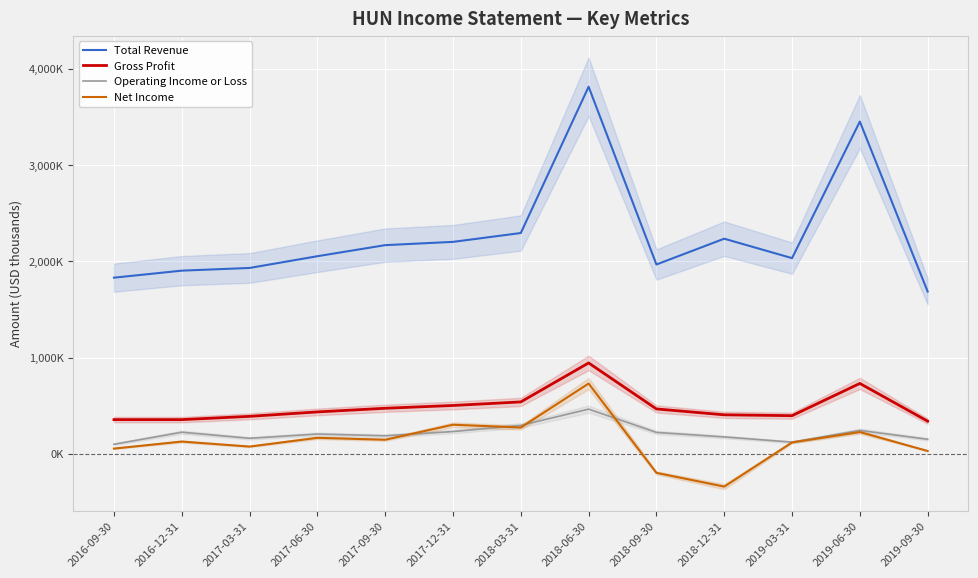

Reading right to left, list all the values displayed in this chart.

Total Revenue: 2019-09-30=1687	2019-06-30=3453	2019-03-31=2034	2018-12-31=2236	2018-09-30=1968	2018-06-30=3815	2018-03-31=2295	2017-12-31=2203	2017-09-30=2169	2017-06-30=2054	2017-03-31=1932	2016-12-31=1904	2016-09-30=1831
Gross Profit: 2019-09-30=340	2019-06-30=732	2019-03-31=397	2018-12-31=406	2018-09-30=467	2018-06-30=945	2018-03-31=540	2017-12-31=503	2017-09-30=474	2017-06-30=436	2017-03-31=390	2016-12-31=356	2016-09-30=356
Operating Income or Loss: 2019-09-30=152	2019-06-30=244	2019-03-31=122	2018-12-31=176	2018-09-30=223	2018-06-30=465	2018-03-31=296	2017-12-31=232	2017-09-30=188	2017-06-30=206	2017-03-31=162	2016-12-31=225	2016-09-30=100
Net Income: 2019-09-30=30	2019-06-30=227	2019-03-31=119	2018-12-31=-340	2018-09-30=-197	2018-06-30=731	2018-03-31=274	2017-12-31=303	2017-09-30=147	2017-06-30=167	2017-03-31=76	2016-12-31=128	2016-09-30=55